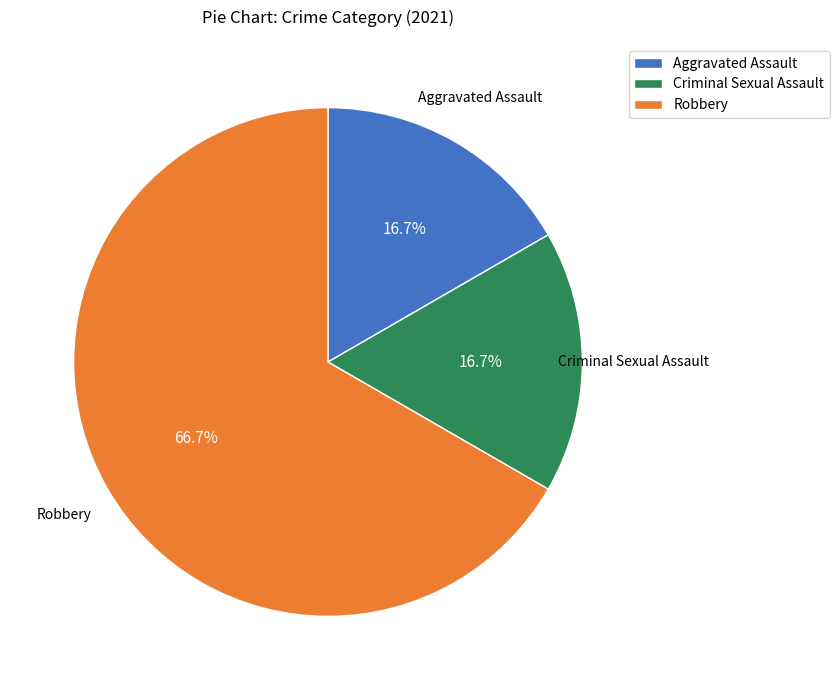

What portion of the pie excludes Aggravated Assault?

83.3%